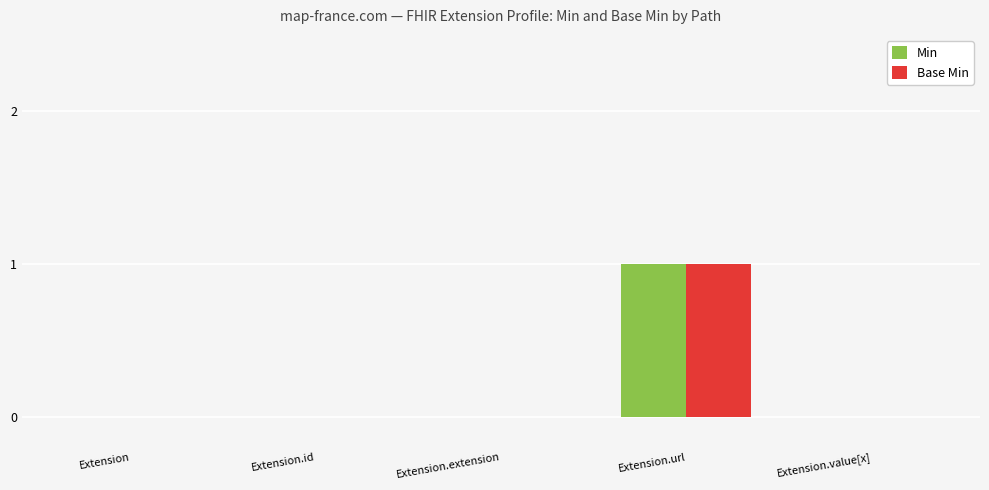

The Min series shows 1 at Extension.url. True or false?

True